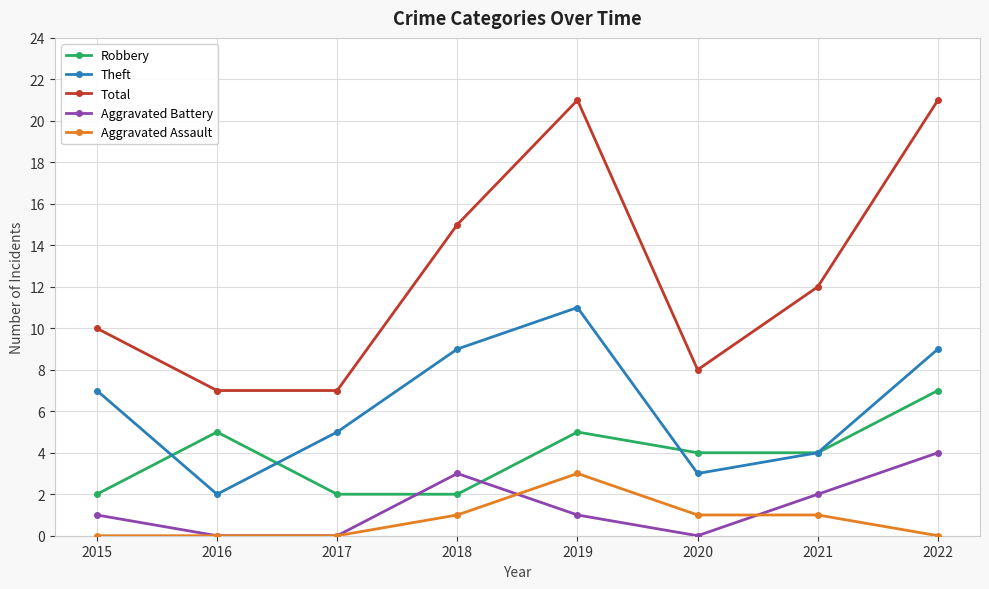

List the series in order of their peak value, lowest first.

Aggravated Assault, Aggravated Battery, Robbery, Theft, Total